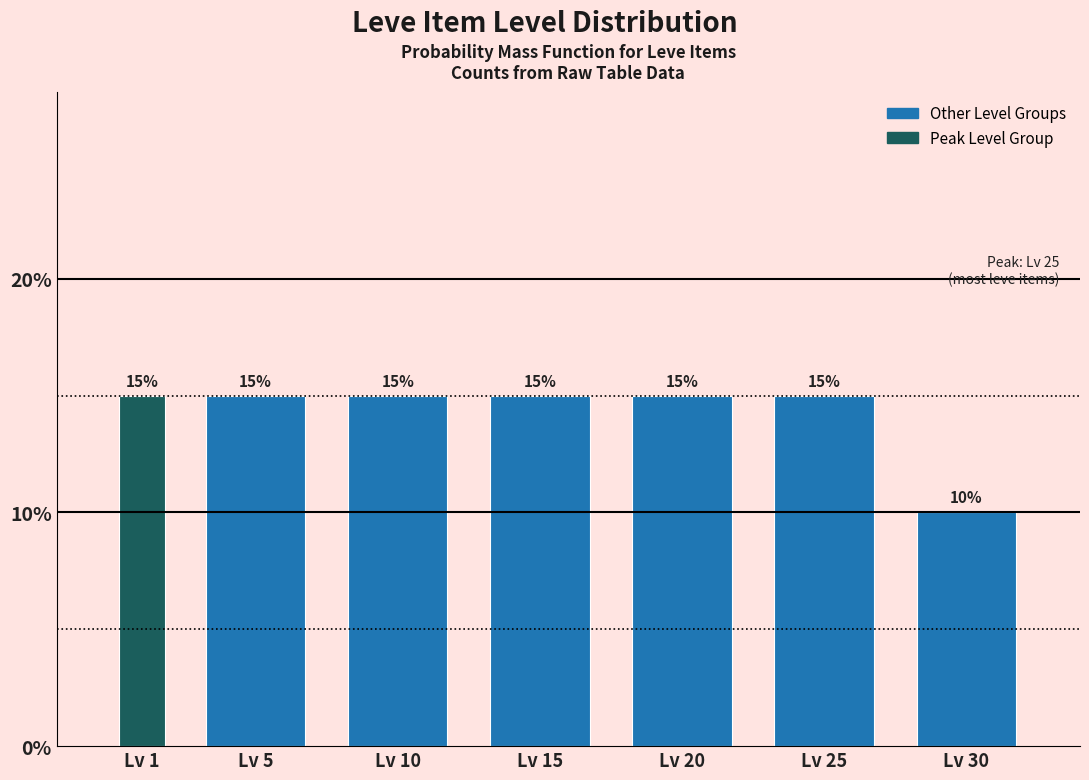

Reading right to left, what are all the values shown in this chart?

Lv 30=10	Lv 25=15	Lv 20=15	Lv 15=15	Lv 10=15	Lv 5=15	Lv 1=15